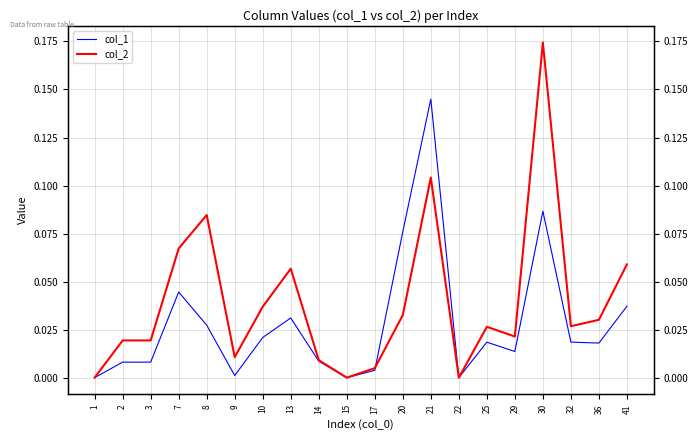

How many data points does each series have?

20